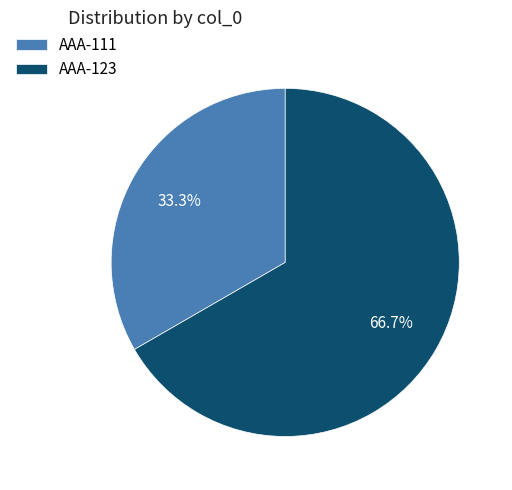

Do AAA-111 and AAA-123 together represent more than half of the pie?

Yes